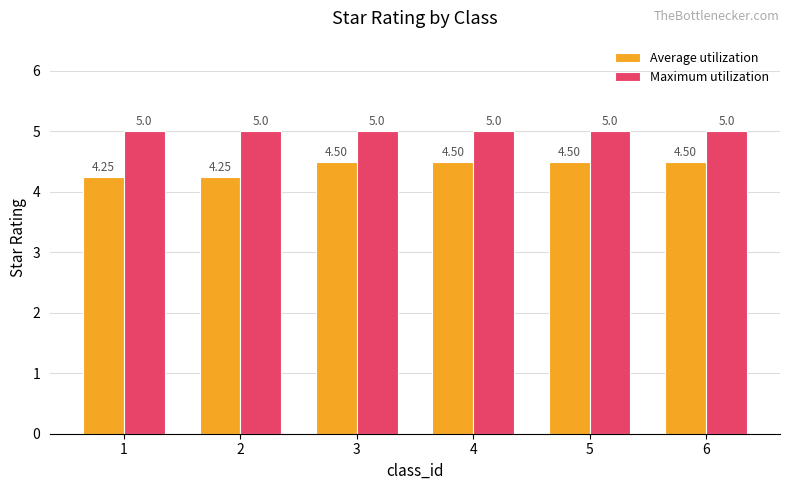

Does the chart contain any negative values?

No